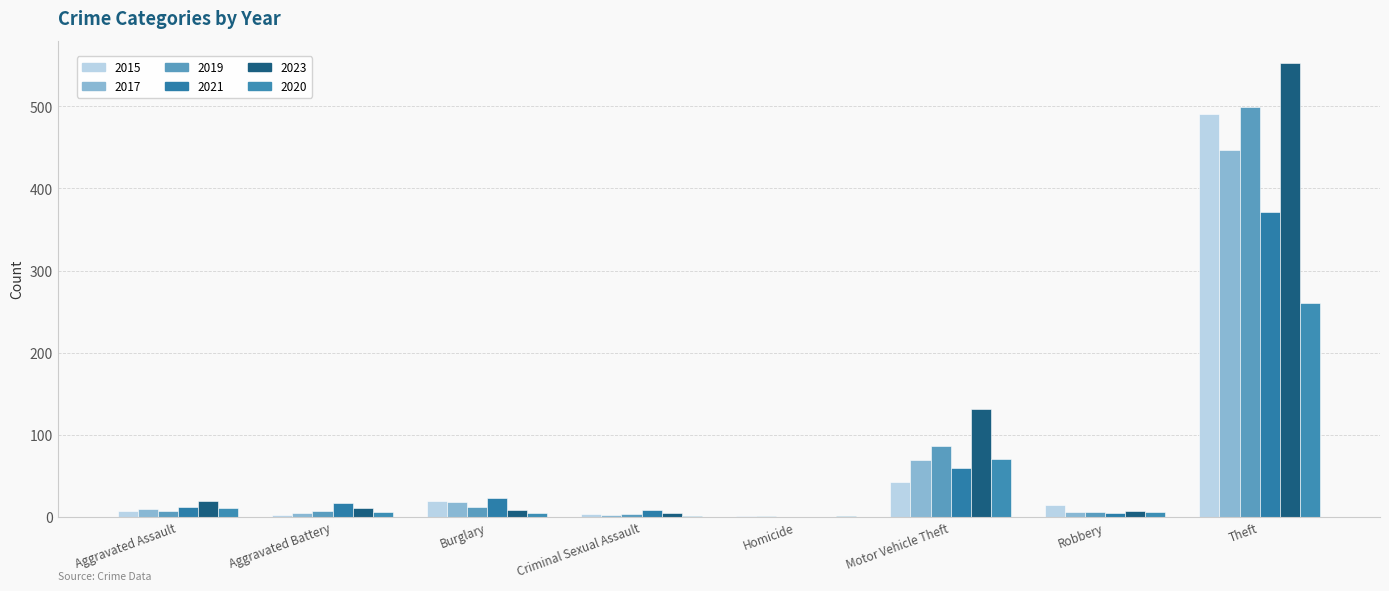

At which label does 2019 reach its minimum?

Homicide